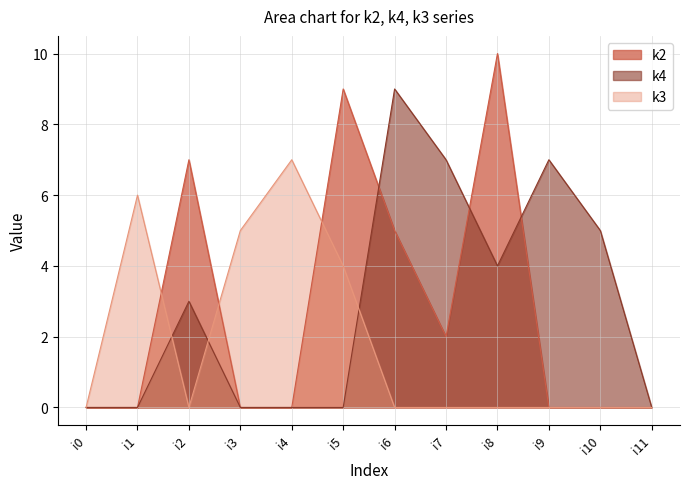

Reading left to right, transcribe all the data shown in this chart.

k2: 0	0	7	0	0	9	5	2	10	0	0	0
k4: 0	0	3	0	0	0	9	7	4	7	5	0
k3: 0	6	0	5	7	4	0	0	0	0	0	0